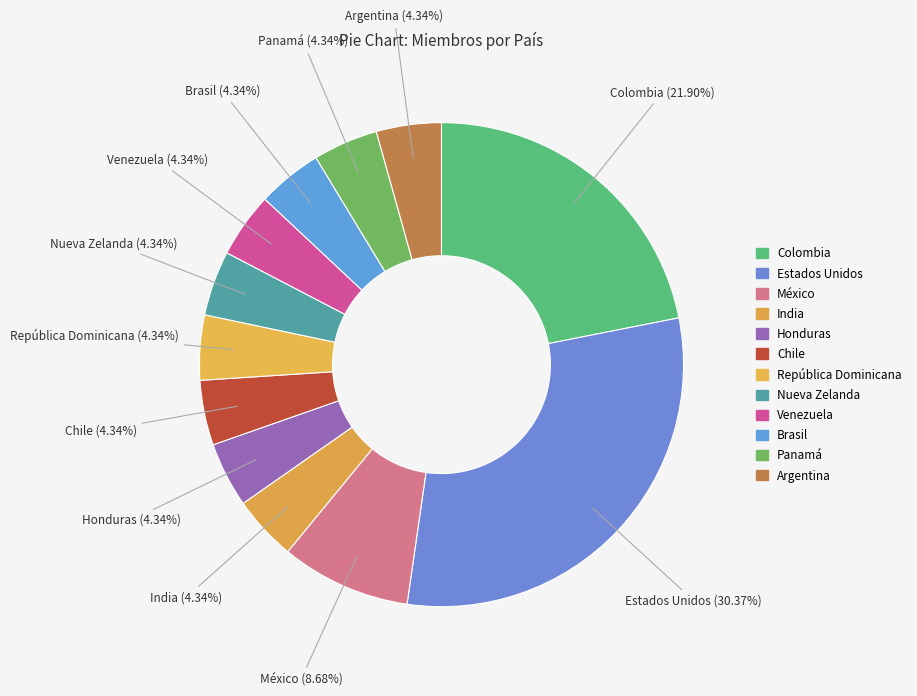

To the nearest percent, what portion does Nueva Zelanda represent?

4%